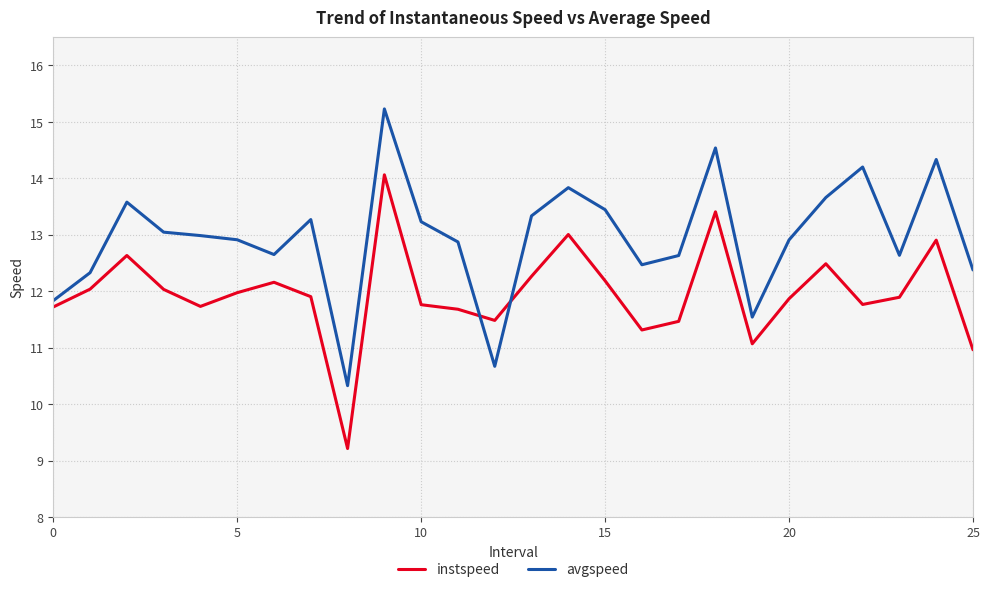

After their last crossing, which series has the higher values: instspeed or avgspeed?

avgspeed